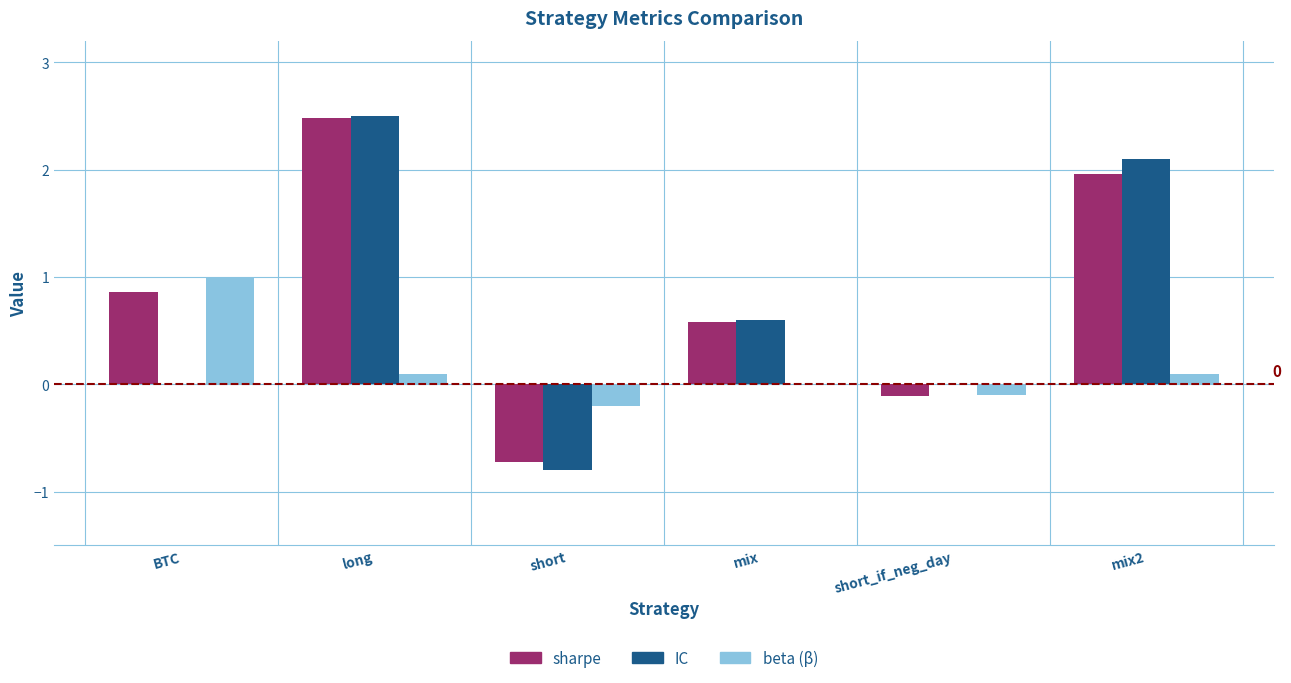

How many categories are shown in the chart?

6